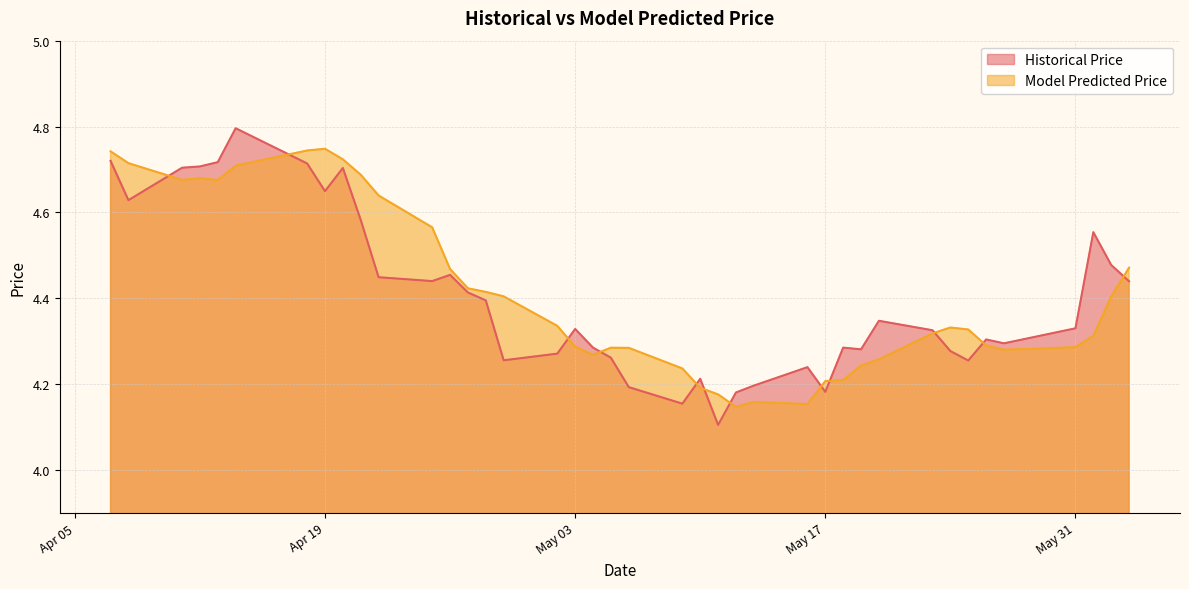

List the series in order of their peak value, lowest first.

Model Predicted Price, Historical Price